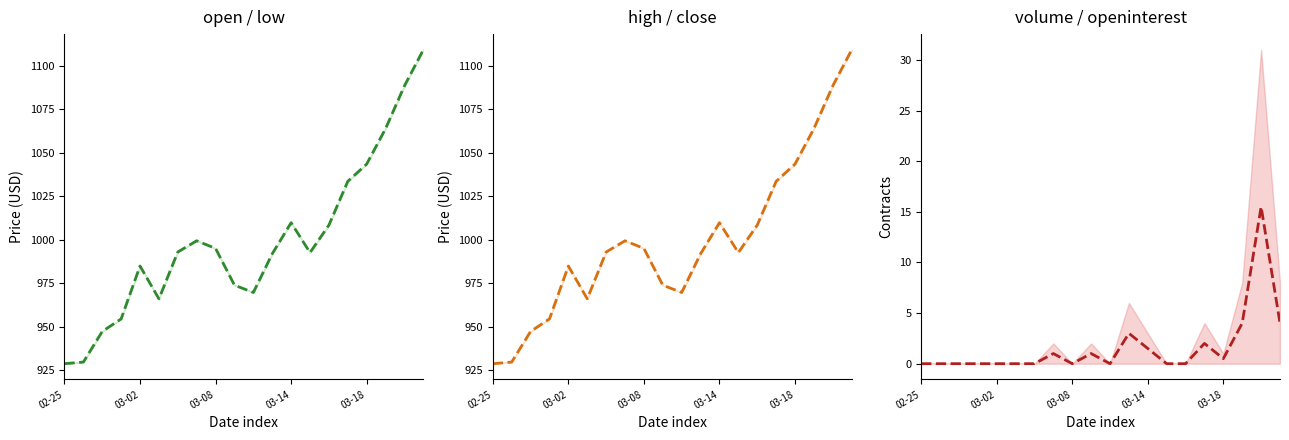

The high series shows 469.9 at 9. True or false?

False